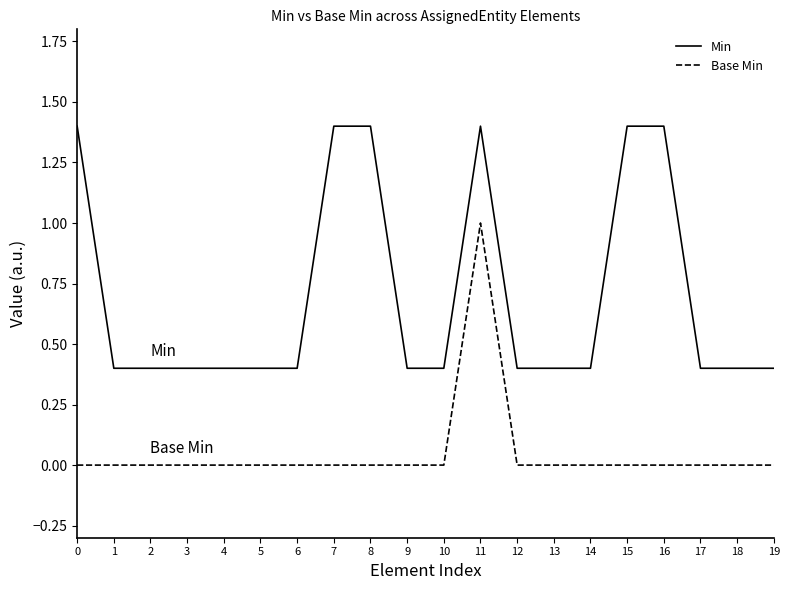

How many lines are shown in the chart?

2